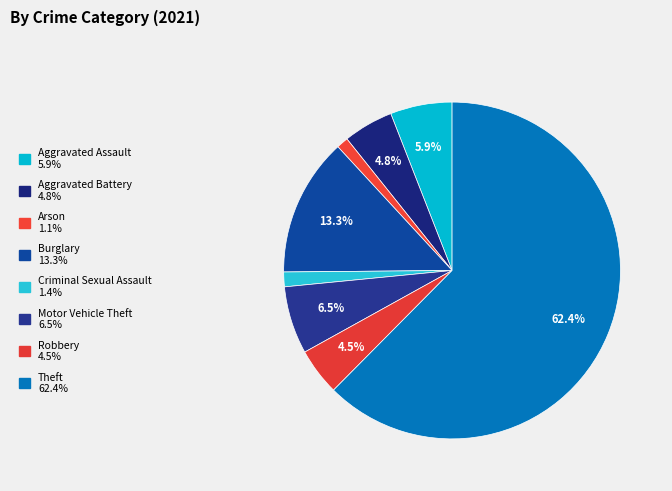

Which category has the smallest portion of the pie?

Arson